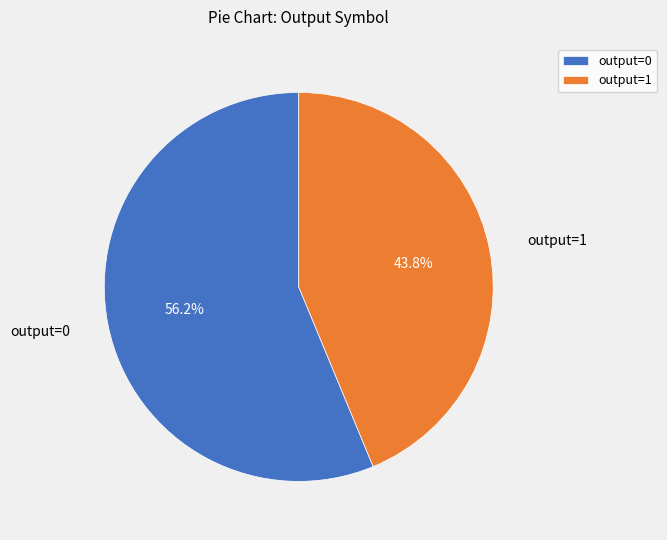

Combined, do output=1 and output=0 account for over 50%?

Yes